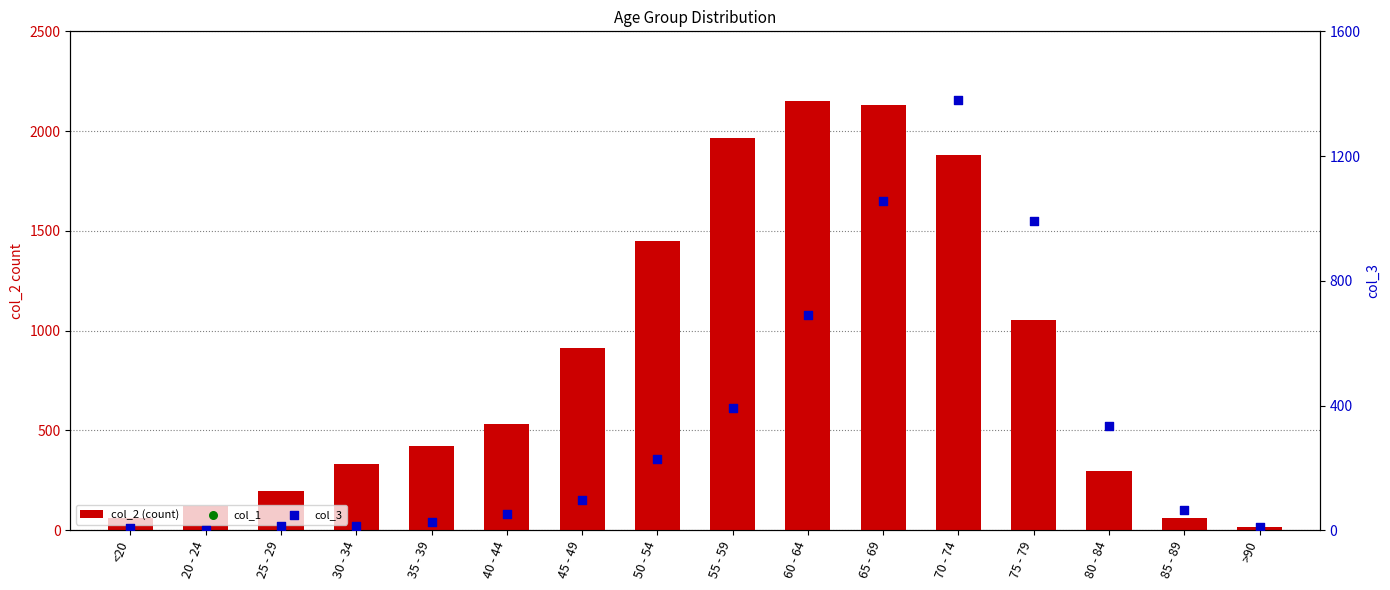

Which series has the widest spread of Y values?

col_2 (count)